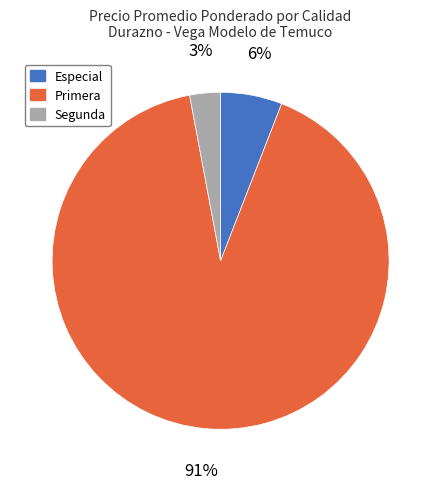

Do Especial and Segunda together represent more than half of the pie?

No